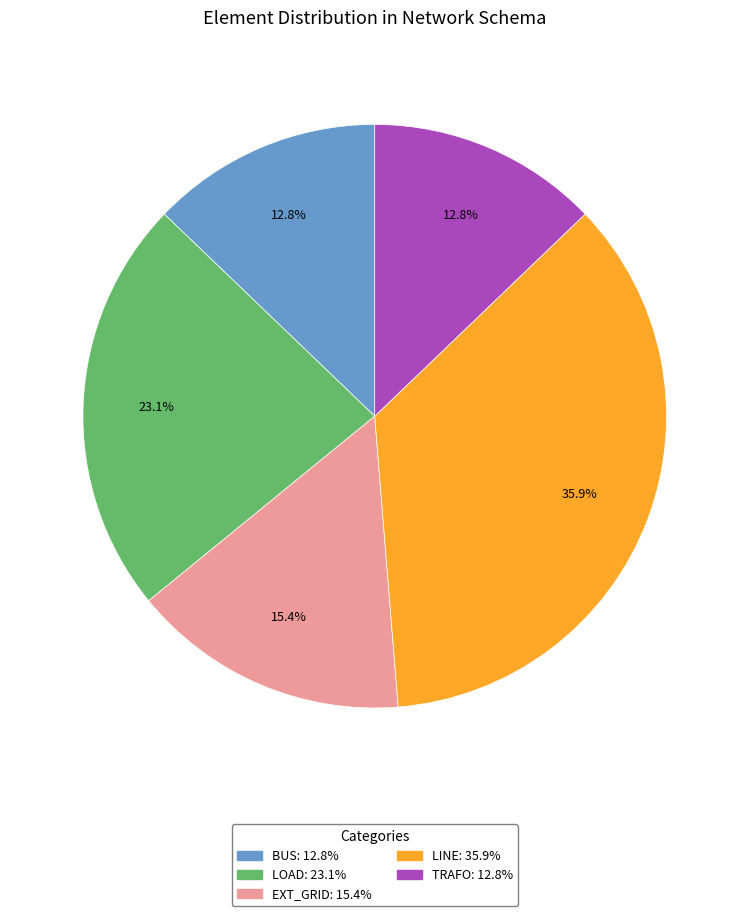

Does any single category account for the majority?

No